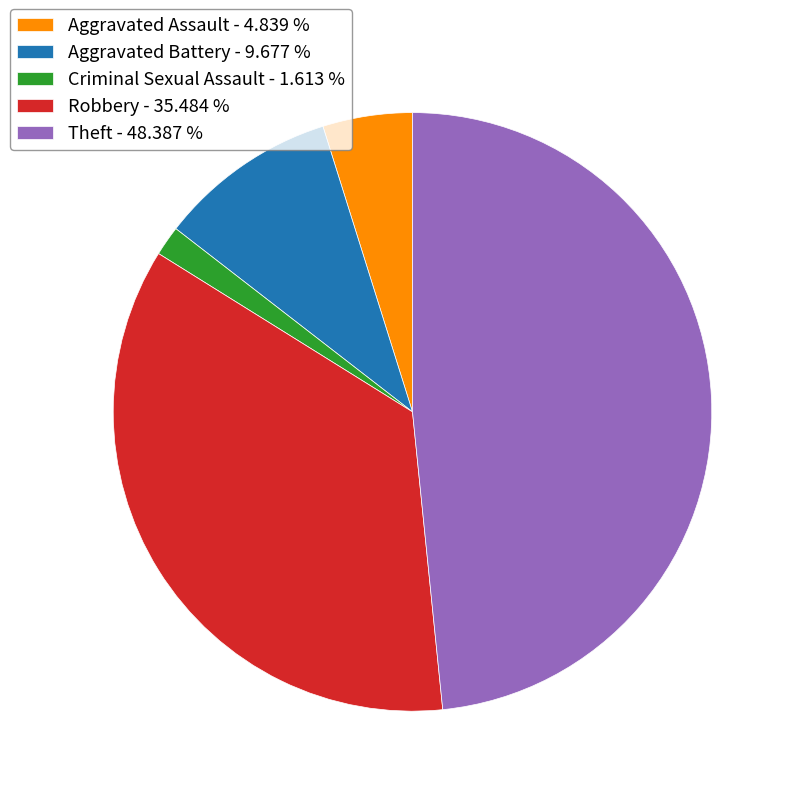

Combined, do Aggravated Assault - 4.839 % and Criminal Sexual Assault - 1.613 % account for over 50%?

No